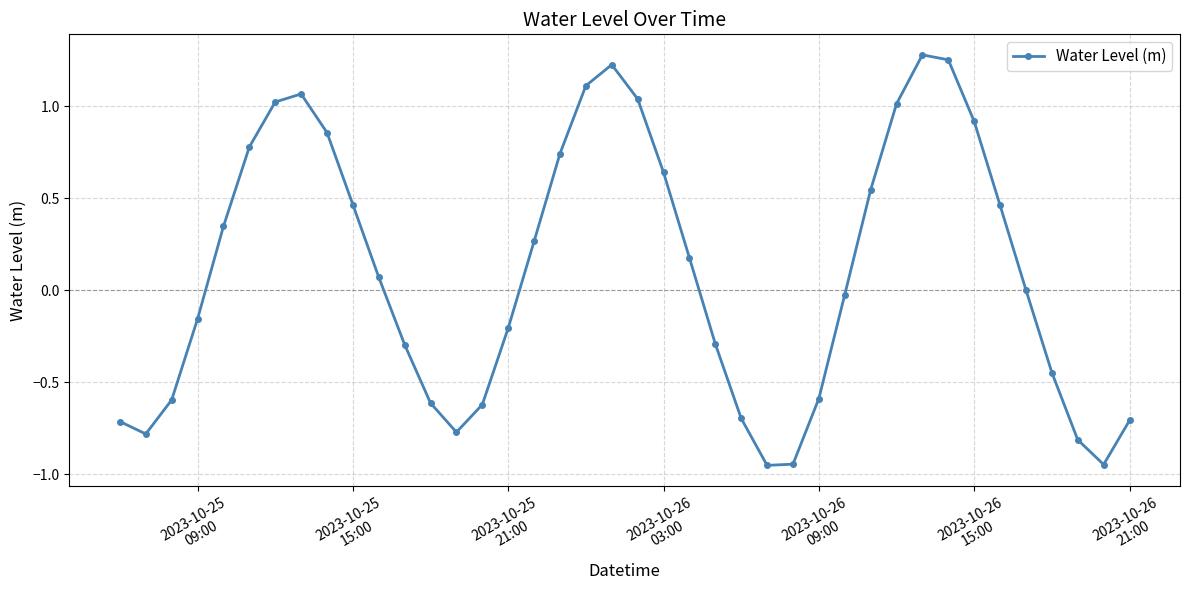

How many interior local valleys (lower than both neighbors) does the data have?

4